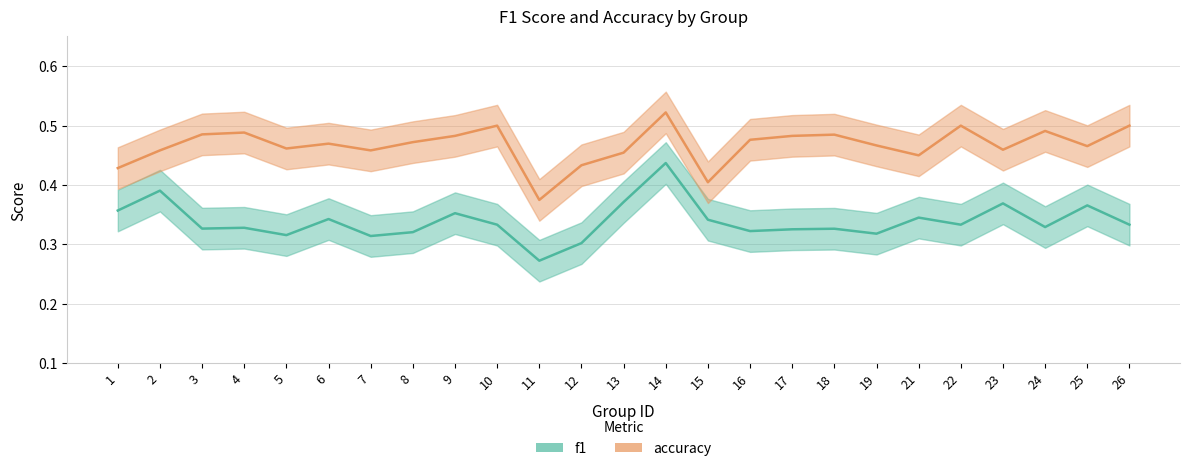

Reading right to left, transcribe all the data shown in this chart.

f1: 26=0.3	25=0.4	24=0.3	23=0.4	22=0.3	21=0.3	19=0.3	18=0.3	17=0.3	16=0.3	15=0.3	14=0.4	13=0.4	12=0.3	11=0.3	10=0.3	9=0.4	8=0.3	7=0.3	6=0.3	5=0.3	4=0.3	3=0.3	2=0.4	1=0.4
accuracy: 26=0.5	25=0.5	24=0.5	23=0.5	22=0.5	21=0.5	19=0.5	18=0.5	17=0.5	16=0.5	15=0.4	14=0.5	13=0.5	12=0.4	11=0.4	10=0.5	9=0.5	8=0.5	7=0.5	6=0.5	5=0.5	4=0.5	3=0.5	2=0.5	1=0.4